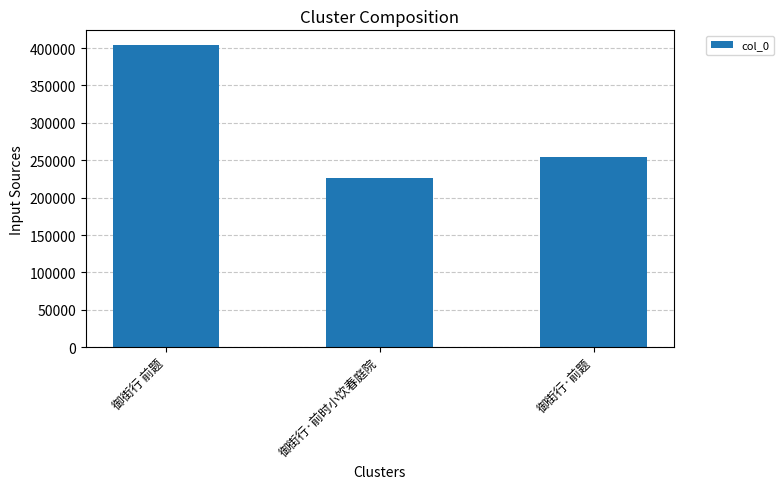

How many bars are there in total?

3